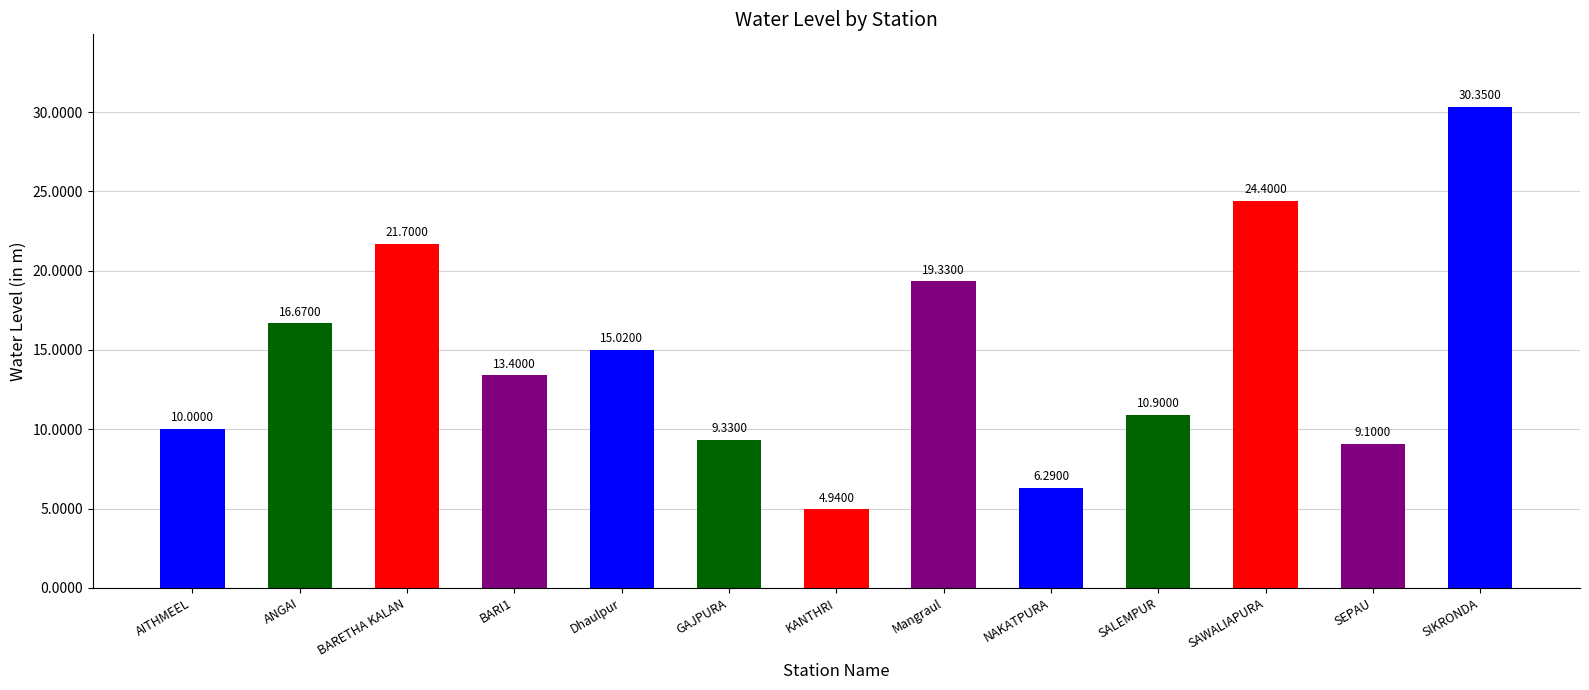

What is the change in value from Dhaulpur to SAWALIAPURA?

+9.4